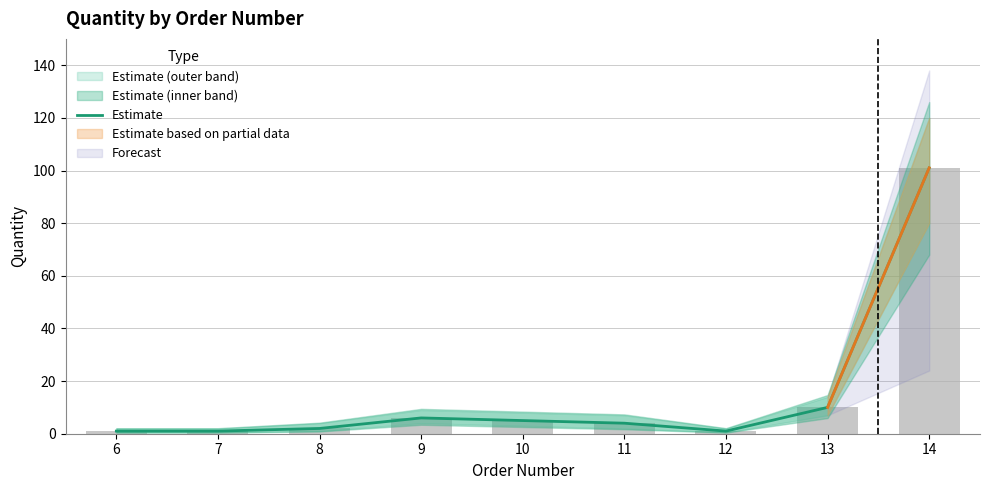

How many data points are above 4?

4